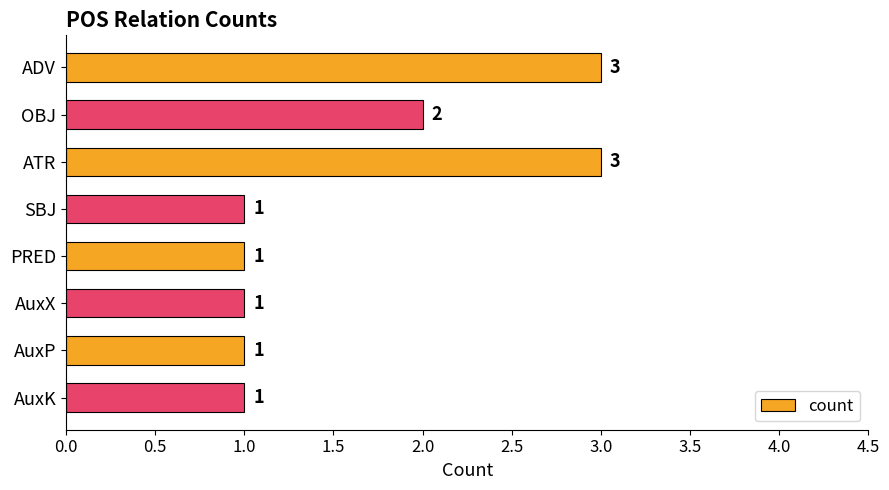

What is the sum of all values?

13